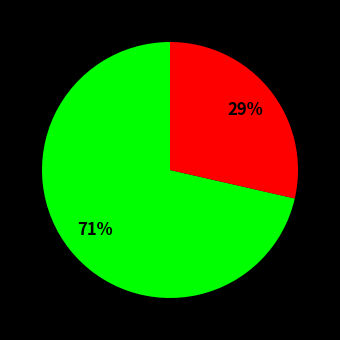

Is there a majority slice in this chart?

Yes